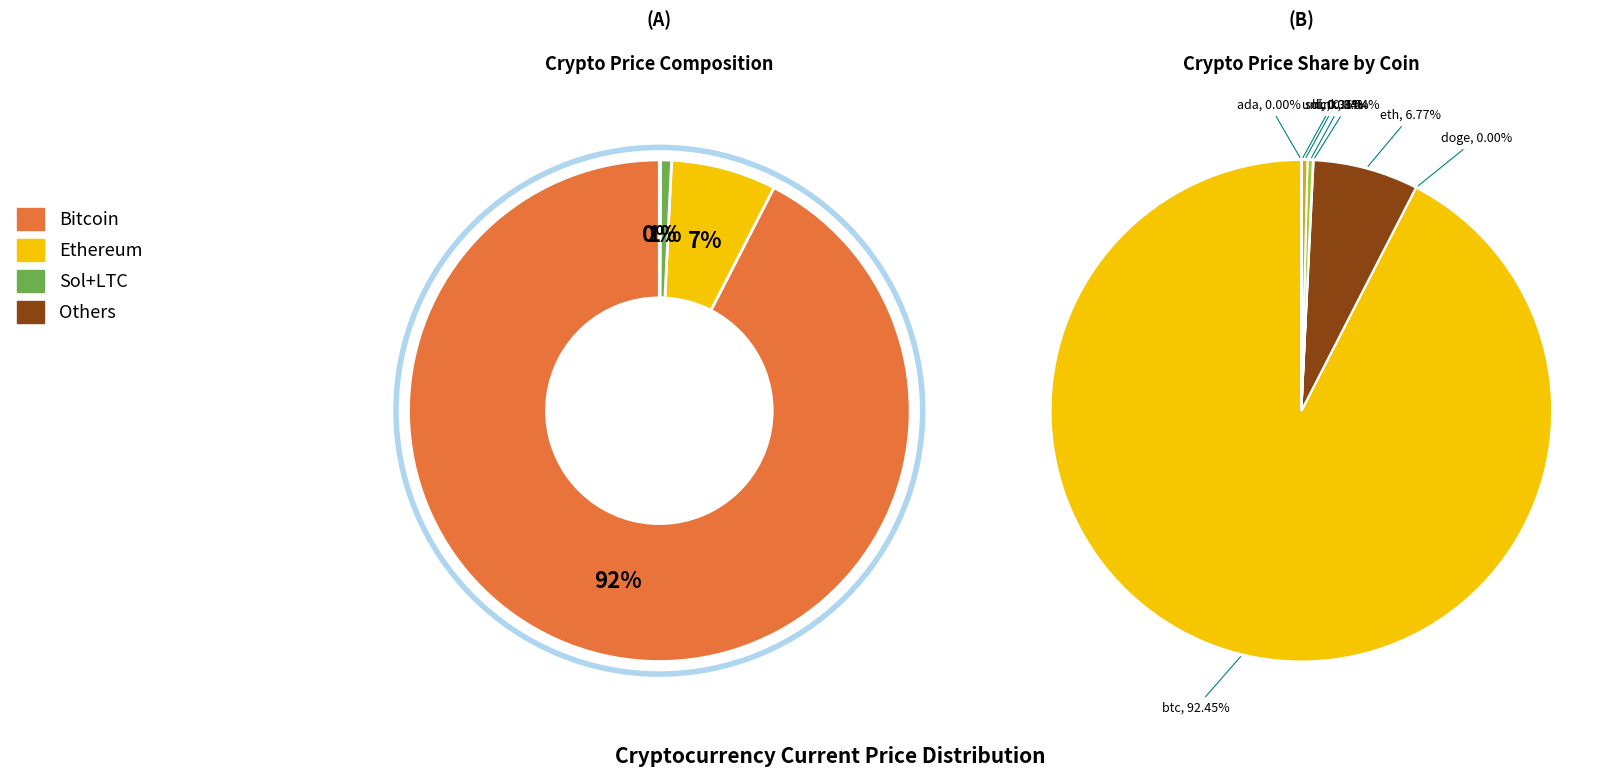

Between ltc and eth, which is larger?

eth